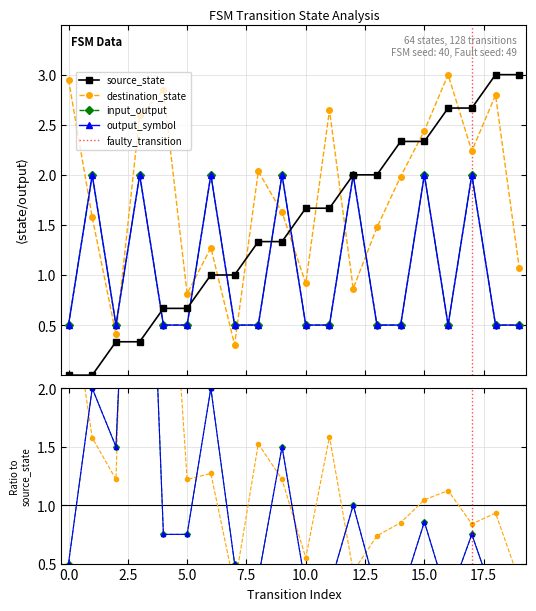

What is the difference between the second highest and minimum values in the source_state series?

3.0